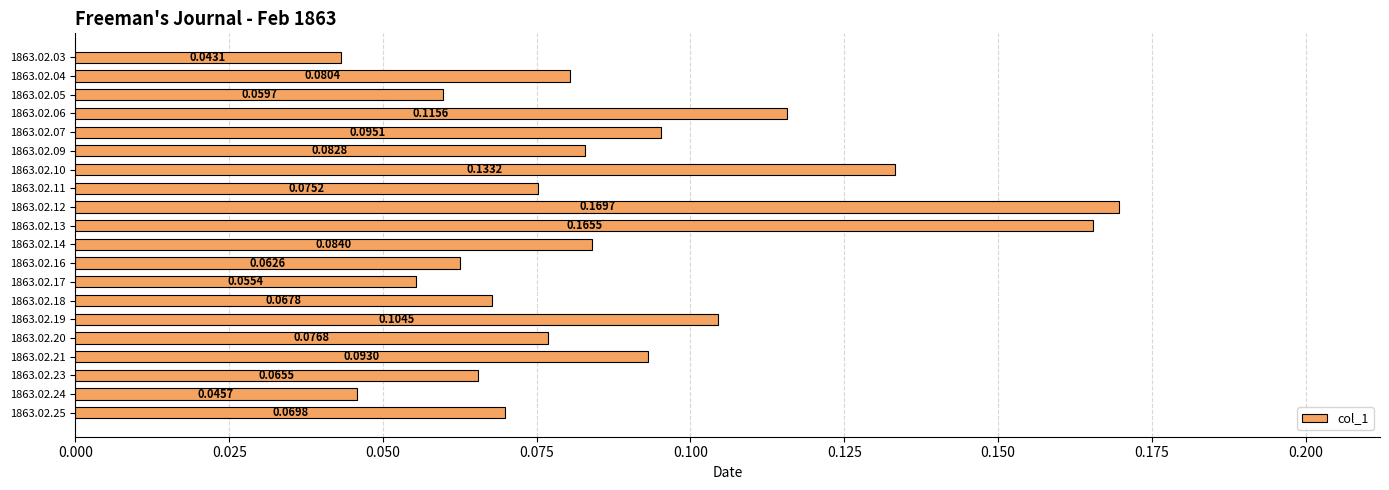

List the labels in order of value, largest first.

1863.02.12, 1863.02.13, 1863.02.10, 1863.02.06, 1863.02.19, 1863.02.07, 1863.02.21, 1863.02.14, 1863.02.09, 1863.02.04, 1863.02.20, 1863.02.11, 1863.02.25, 1863.02.18, 1863.02.23, 1863.02.16, 1863.02.05, 1863.02.17, 1863.02.24, 1863.02.03